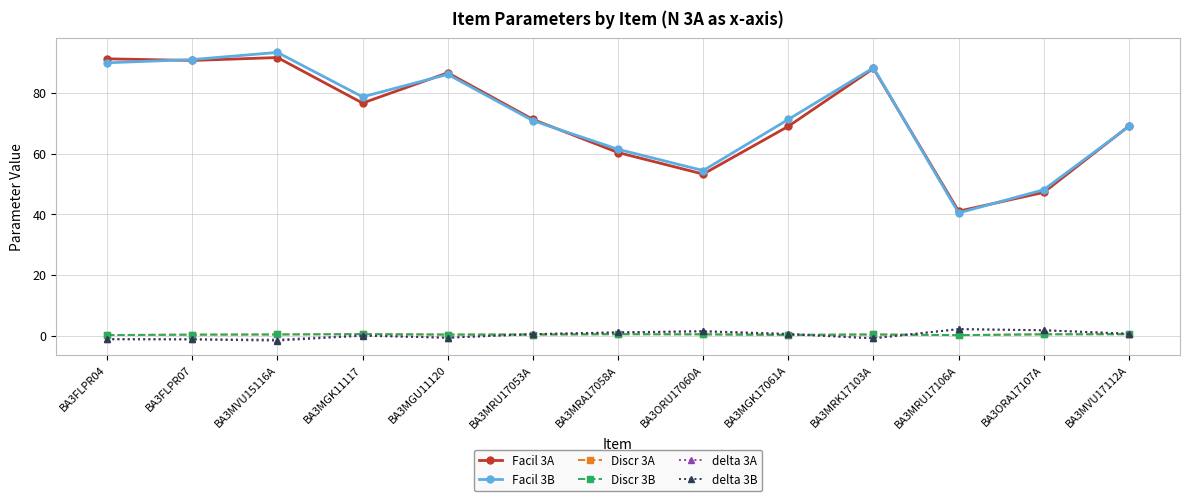

What is the average value of the delta 3B series?

0.2